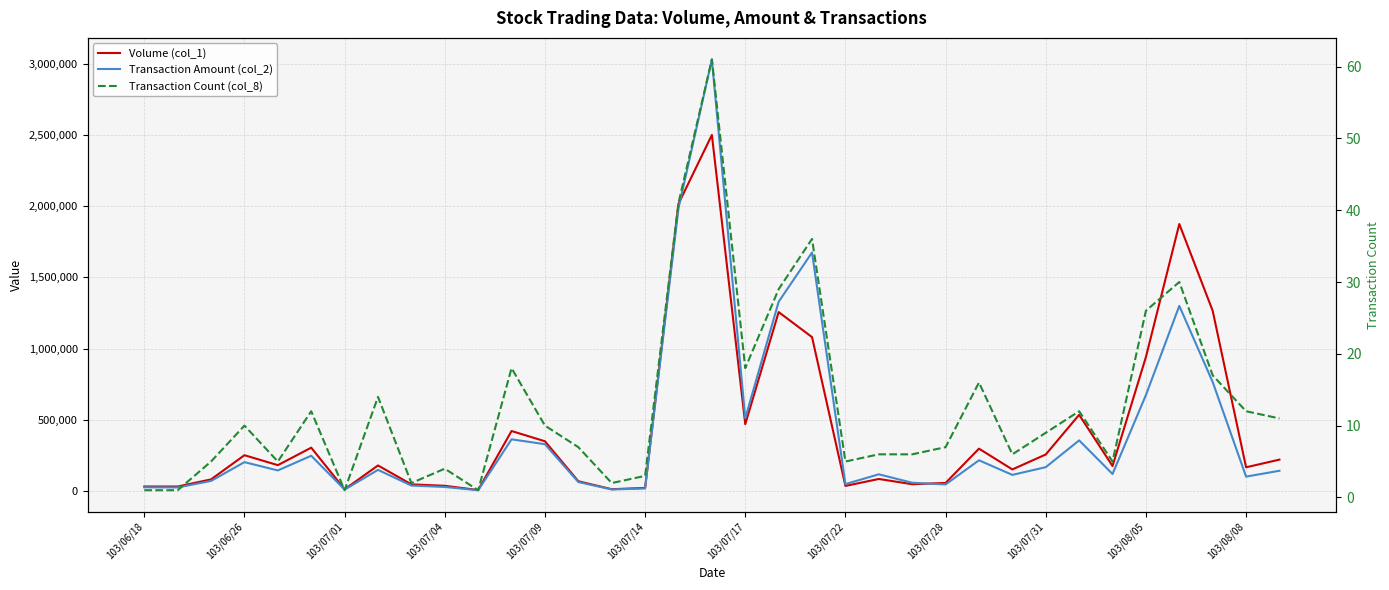

How many categories are shown in the chart?

35